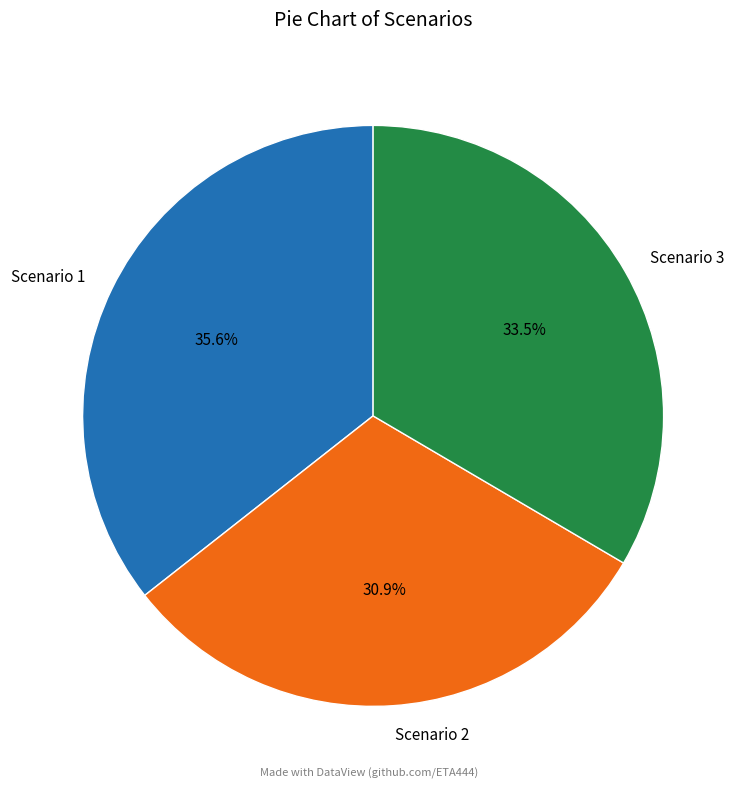

What is the ratio of the value at Scenario 2 to the value at Scenario 3?

0.9